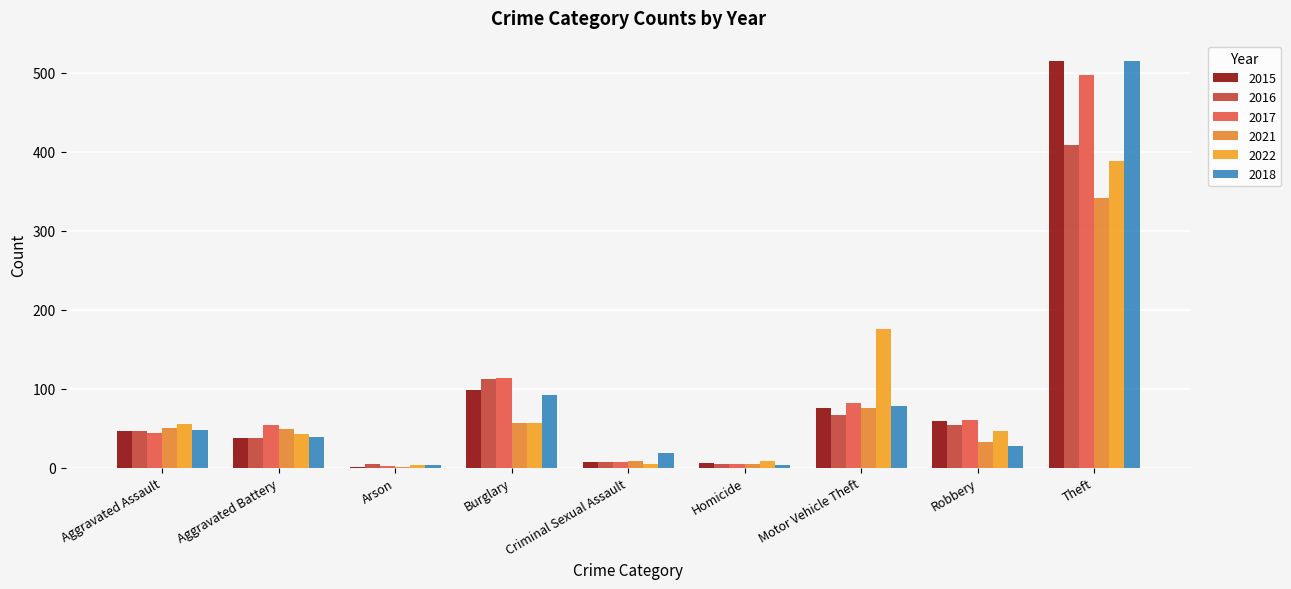

Is the value of 2017 at Arson greater than the value of 2015 at Criminal Sexual Assault?

No